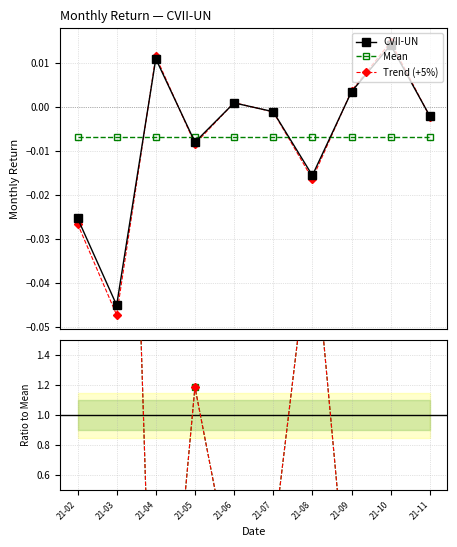

In CVII-UN, how many points are higher than both neighbors (excluding endpoints)?

3